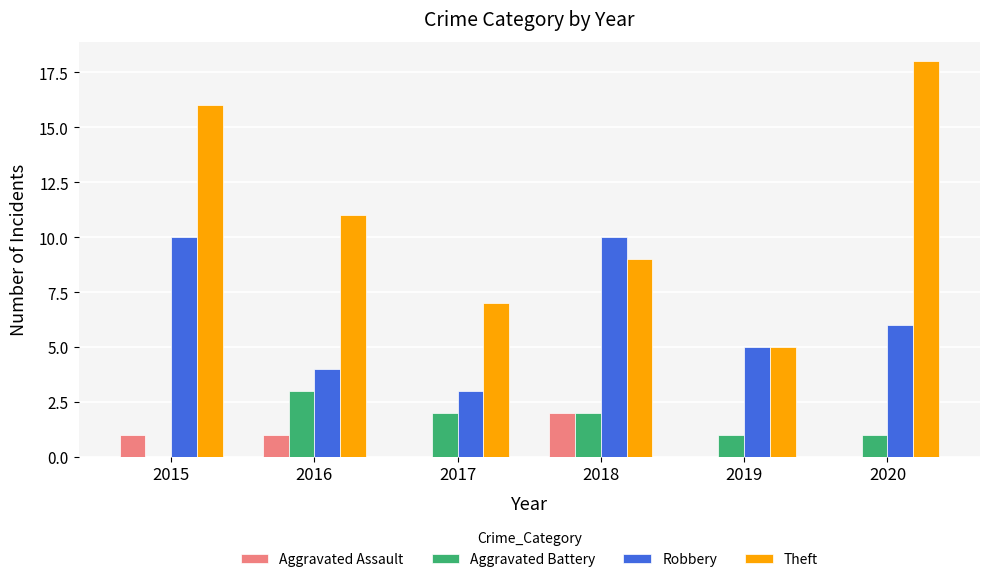

The Aggravated Battery series shows 1 at 2019. True or false?

True